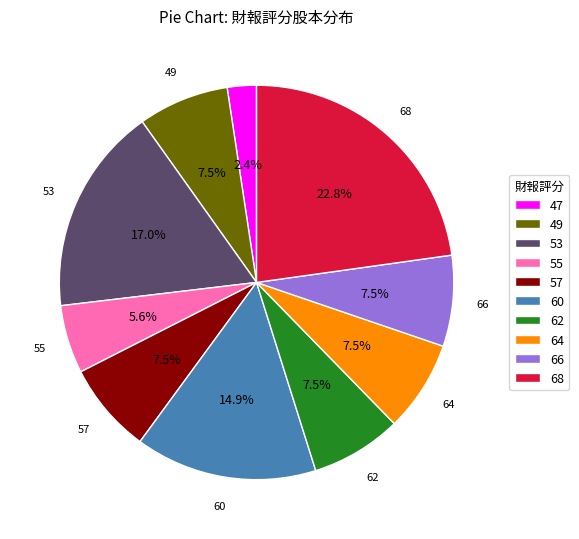

Is the sum of 57 and 66 greater than half?

No